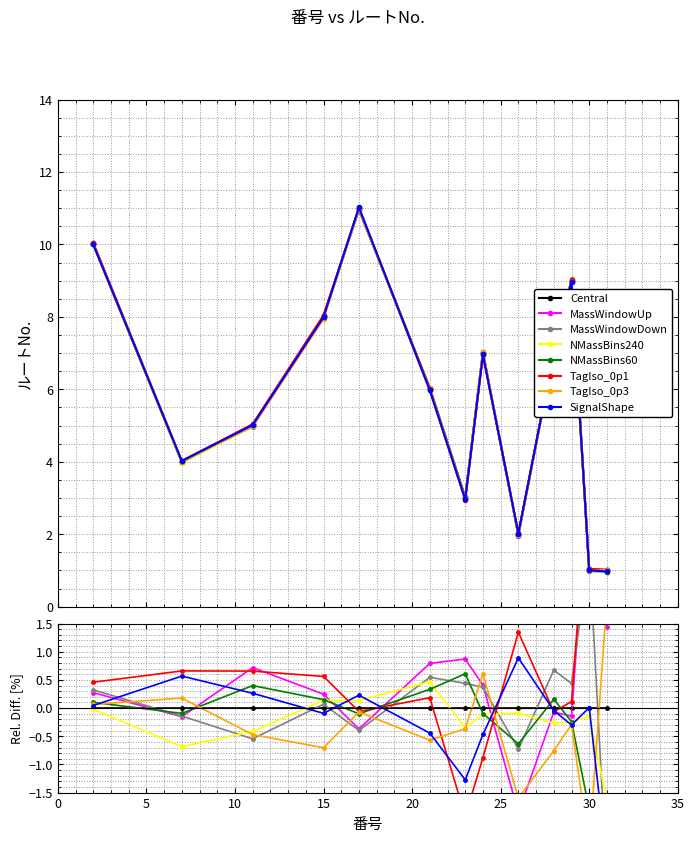

List the labels in order of value, smallest first.

30, 31, 26, 23, 7, 11, 21, 24, 28, 15, 29, 2, 17